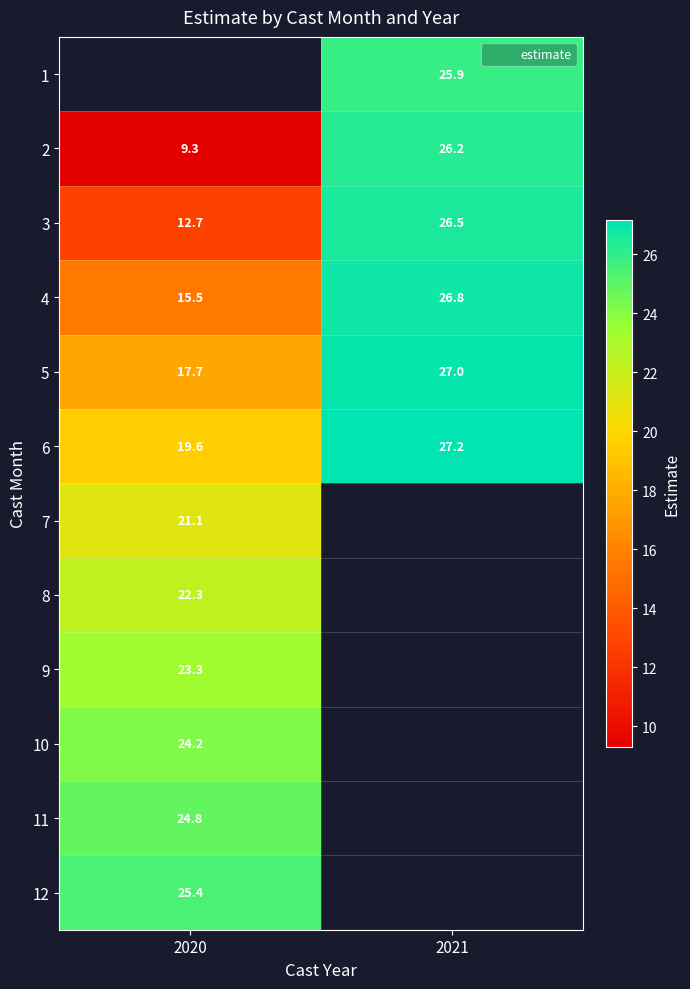

What is the spread (max minus min) of values at 2021?

1.3